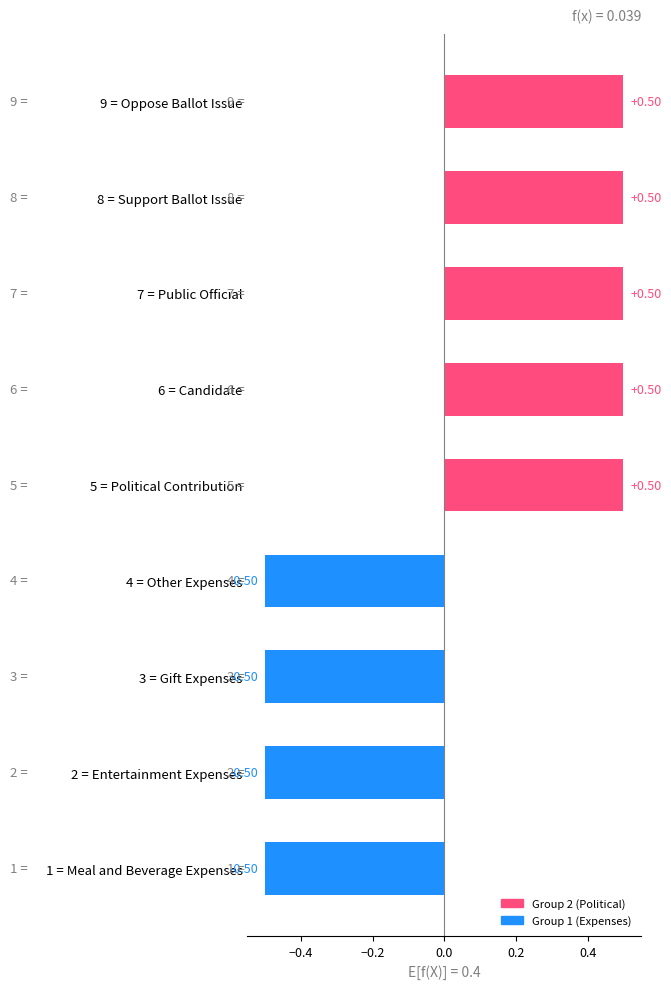

True or false: the data shows 1 at Entertainment Expenses.

False